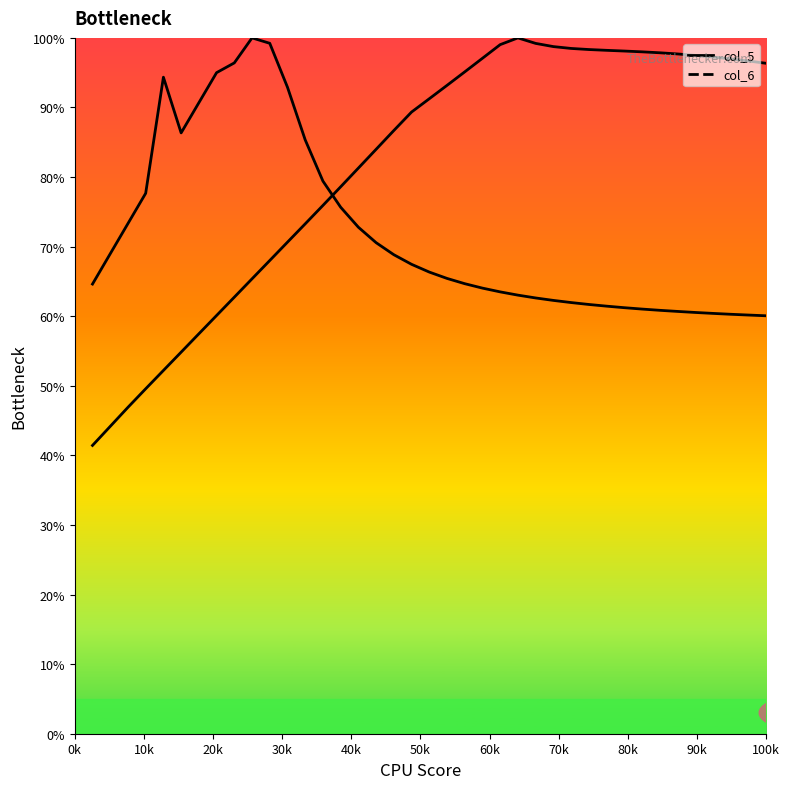

Count the number of categories in the chart.

39